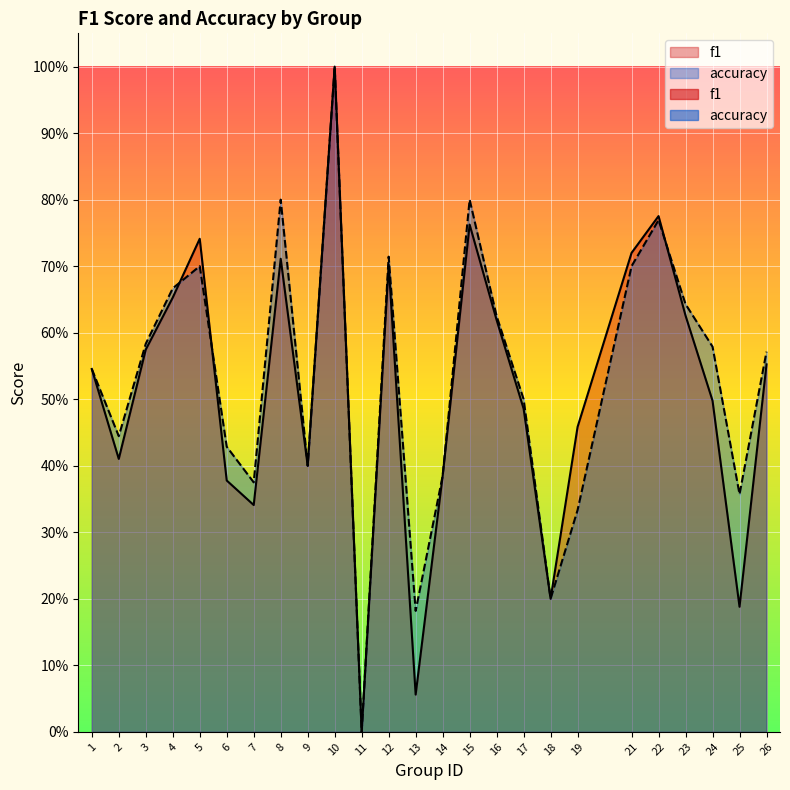

In accuracy, how many points are lower than both neighbors (excluding endpoints)?

7